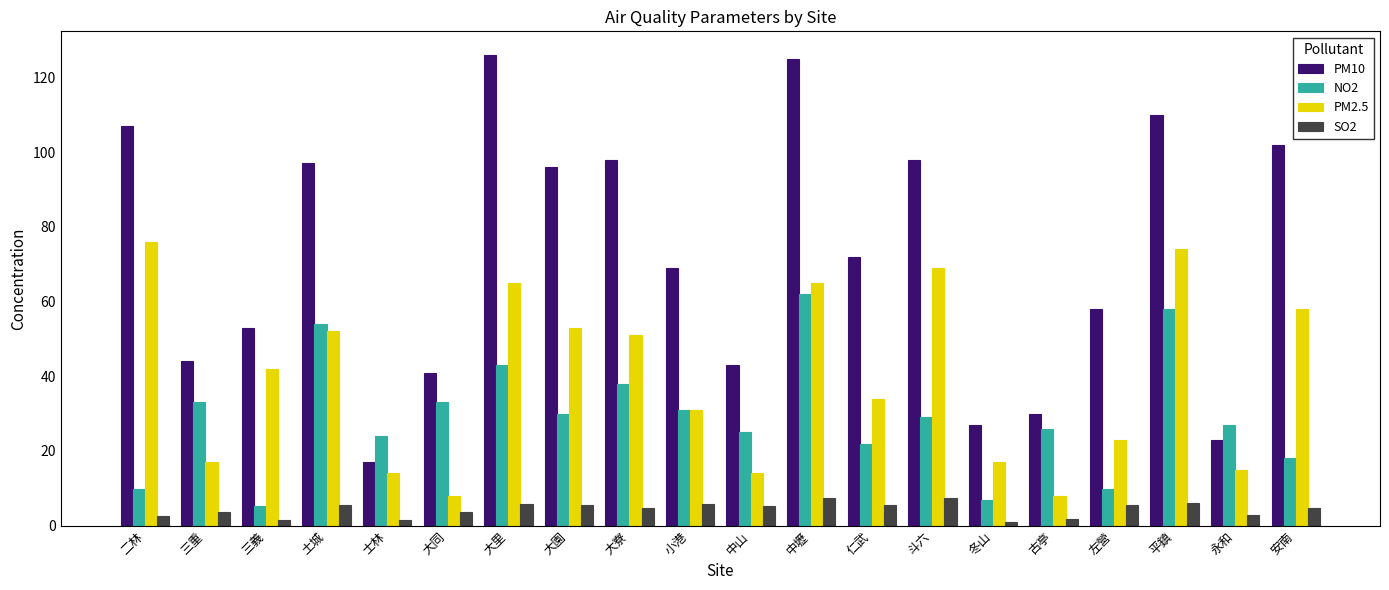

List the series in order of their peak value, lowest first.

SO2, NO2, PM2.5, PM10